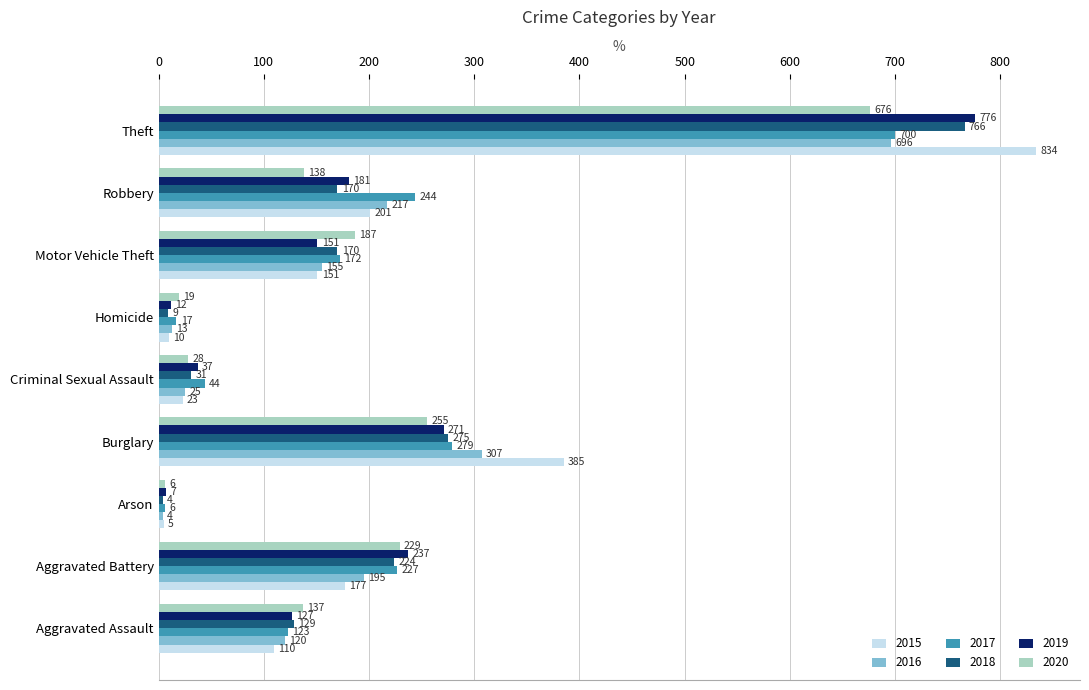

Is the value of 2016 at Arson greater than the value of 2020 at Arson?

No